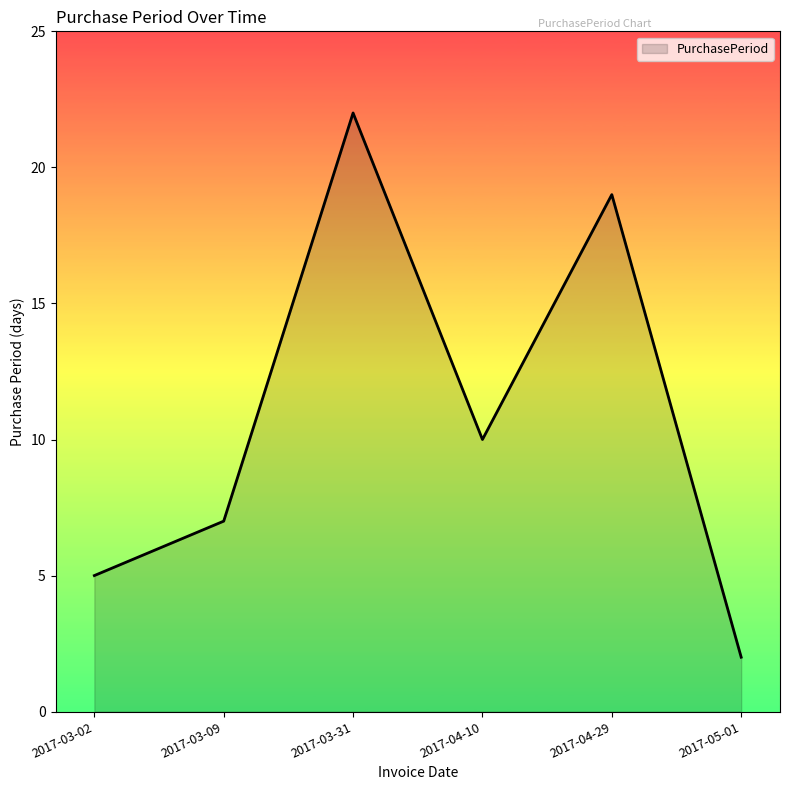

What is the change in value from 2017-03-09 to 2017-05-01?

-5